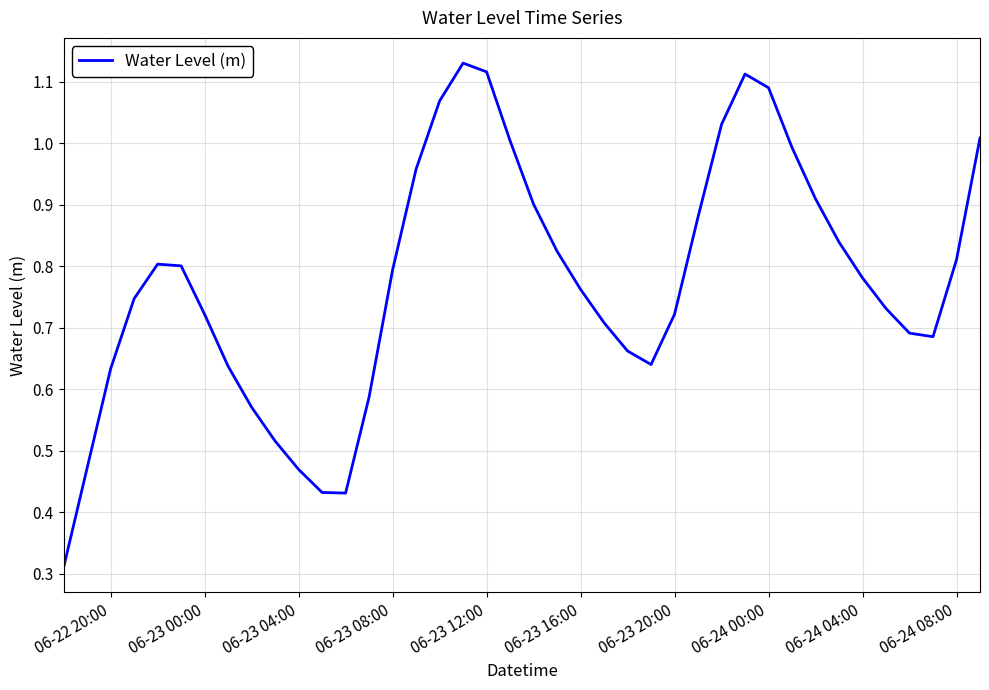

The value at 06-24 00:00 is 1.9. True or false?

False